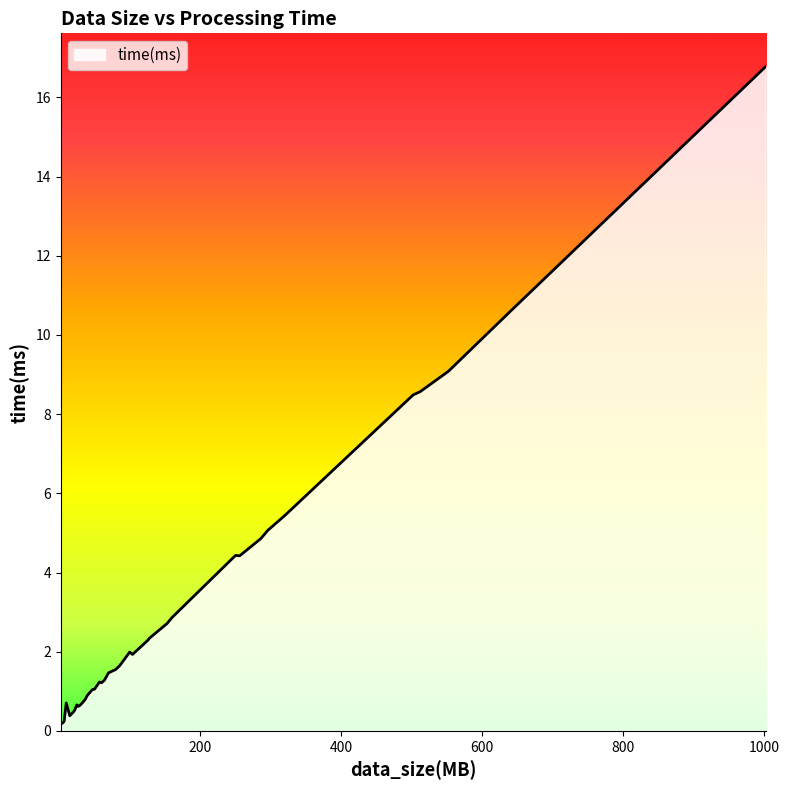

What is the greatest value displayed?

16.8